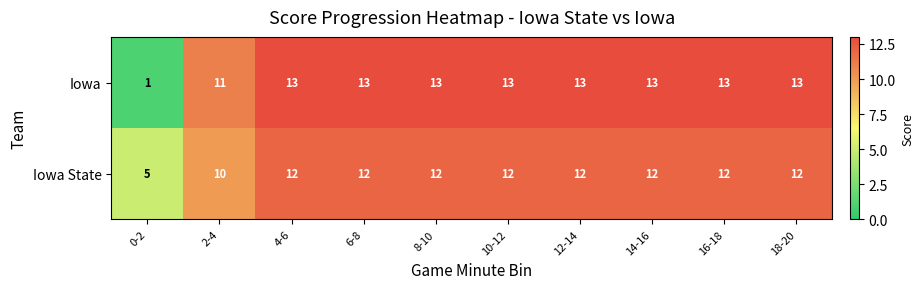

Which series has the largest range (max minus min)?

Iowa